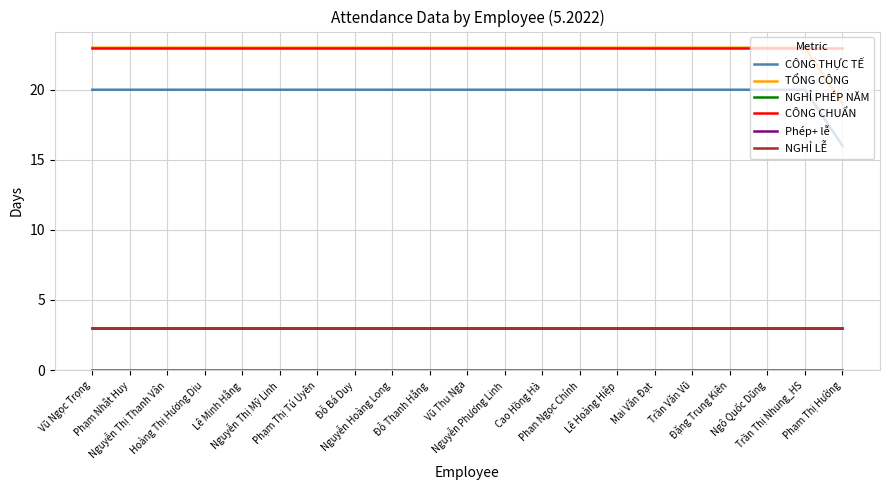

Is it true that NGHỈ PHÉP NĂM equals 0 at Cao Hồng Hà?

True